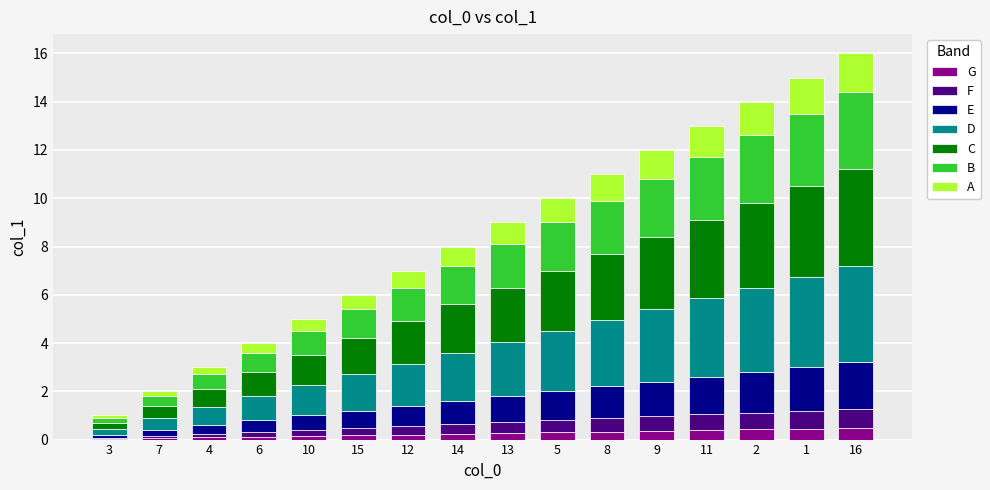

What is the label of the 4th bar from the right?

11